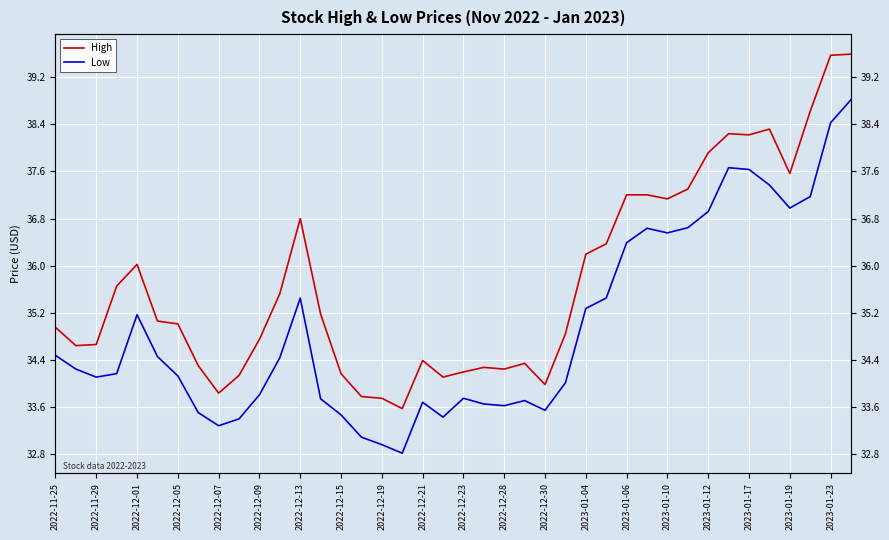

What is the highest value of the Low series?

38.8